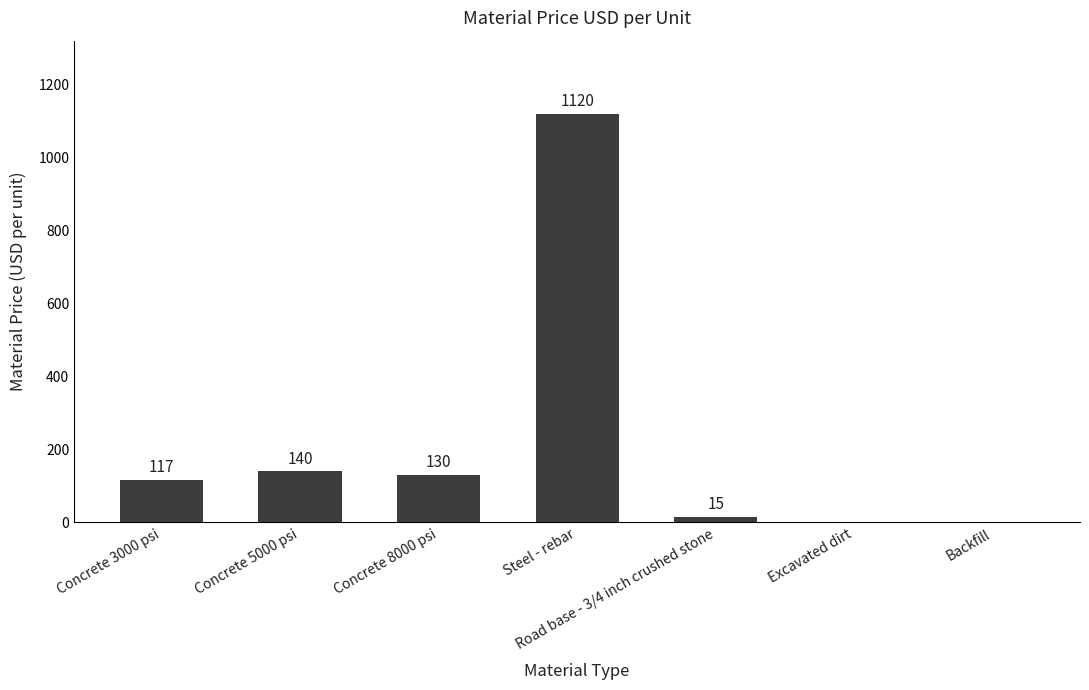

Which has a higher value, Excavated dirt or Steel - rebar?

Steel - rebar